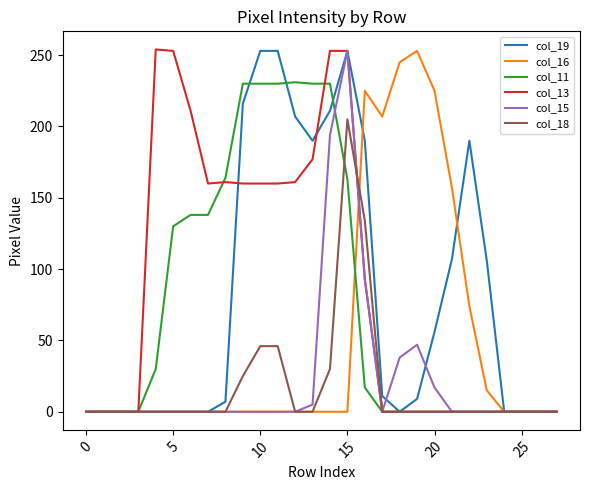

Which series has the largest total across all categories?

col_13